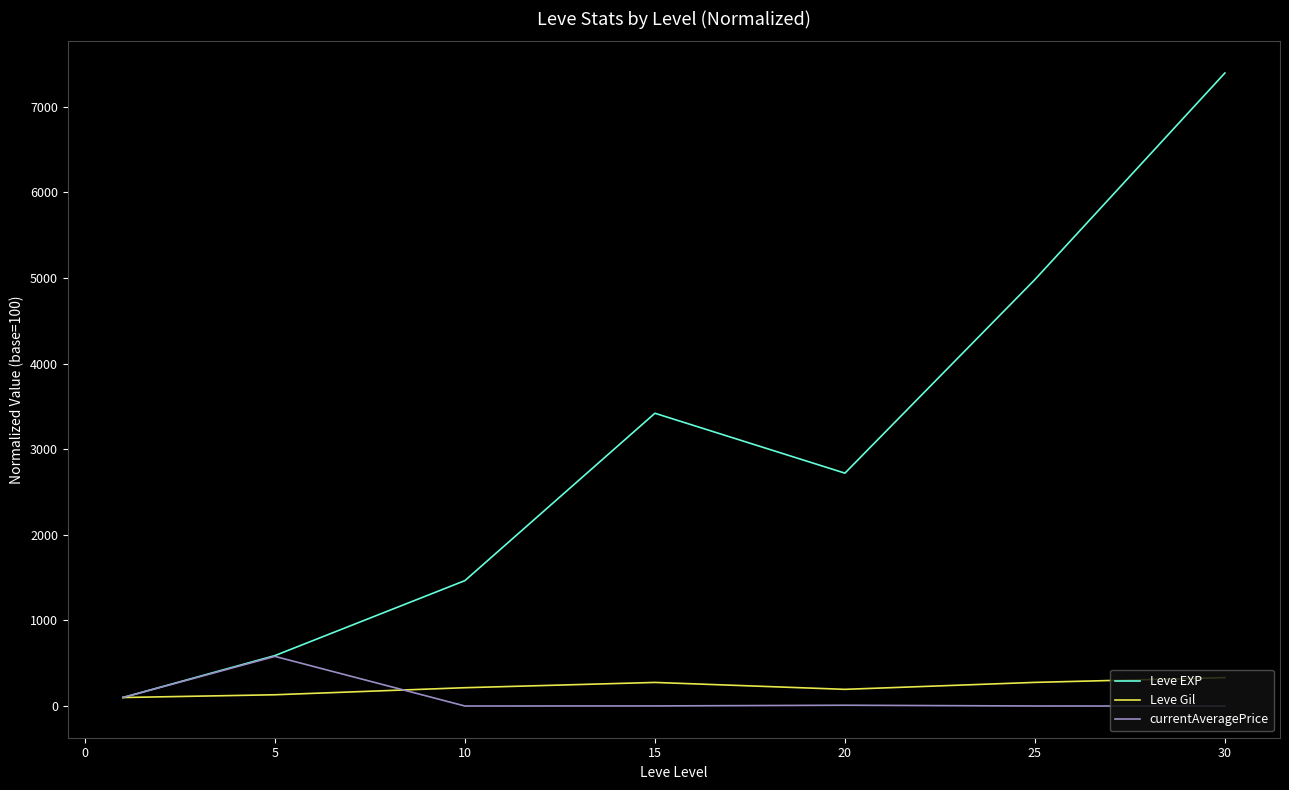

How many interior local peaks does the Leve EXP series have?

1